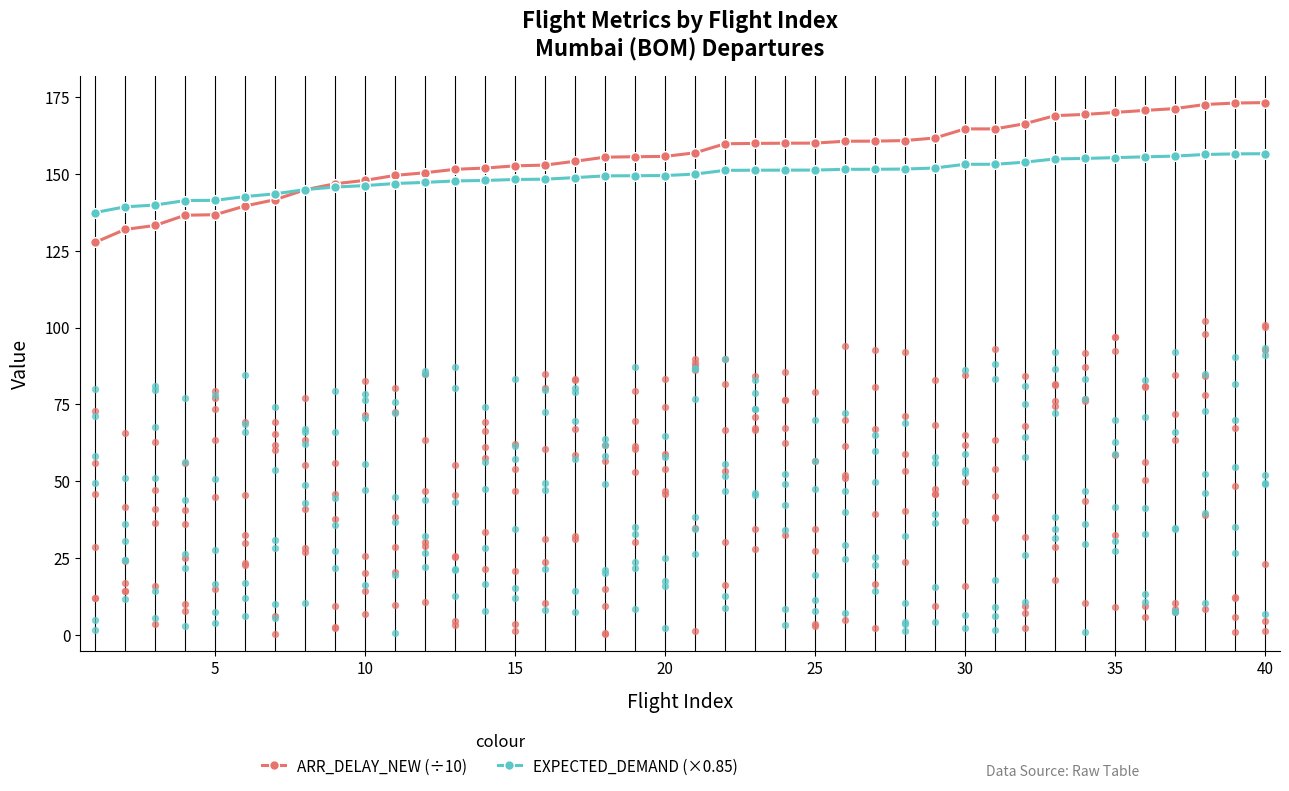

Which series has the largest total across all categories?

ARR_DELAY_NEW (÷10)